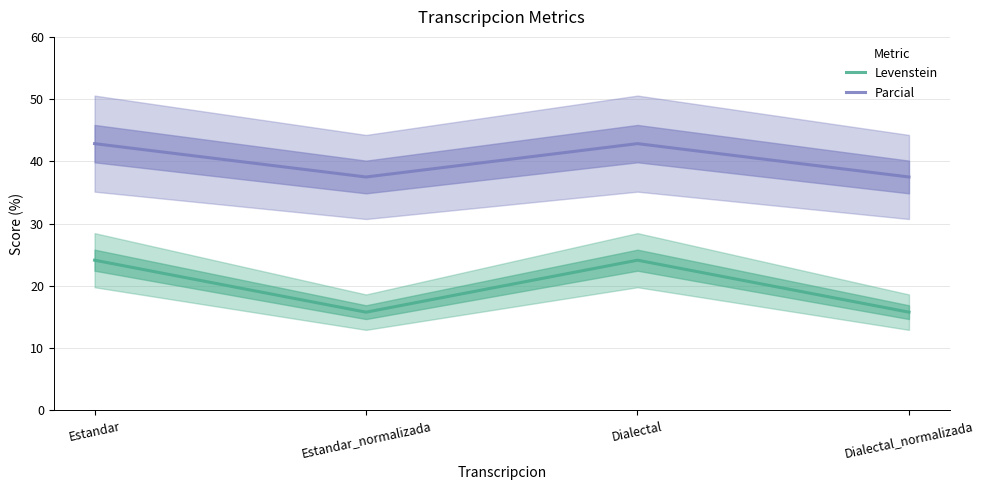

True or false: Parcial has more than 2 points higher than both neighbors.

False